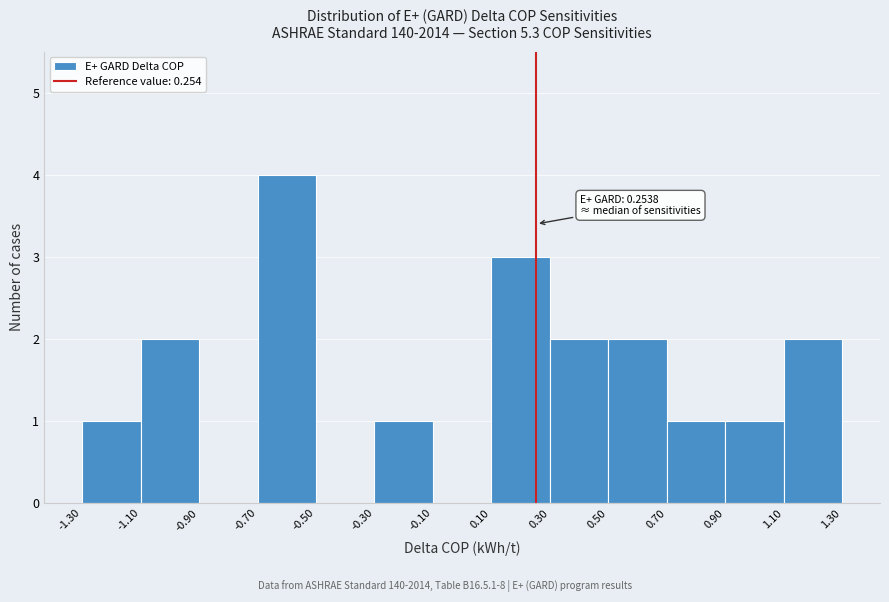

Which range on the x-axis has the tallest bar?

-0.70 to -0.50